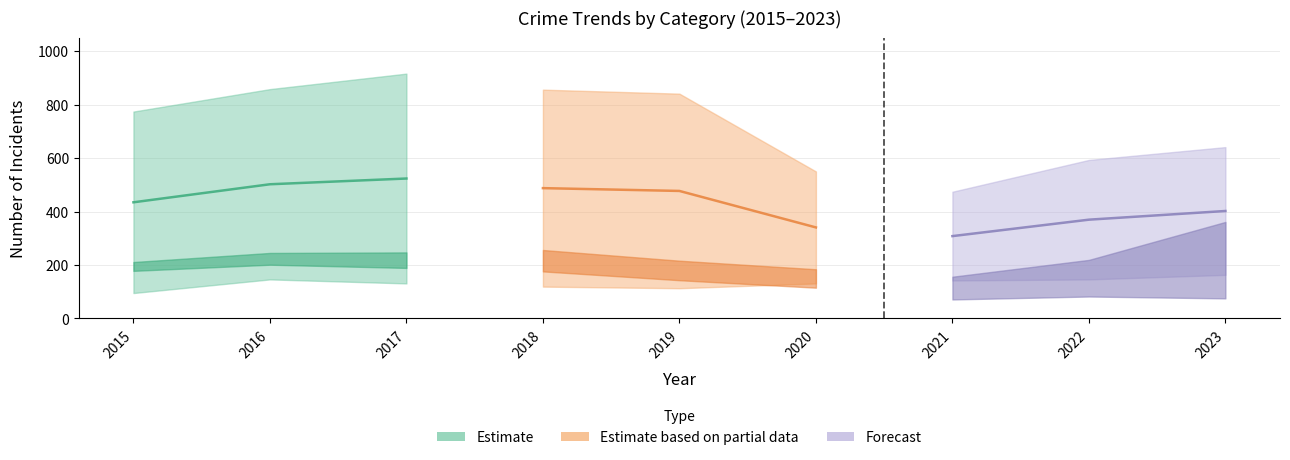

Which has a higher value, 2017 or 2019?

2017